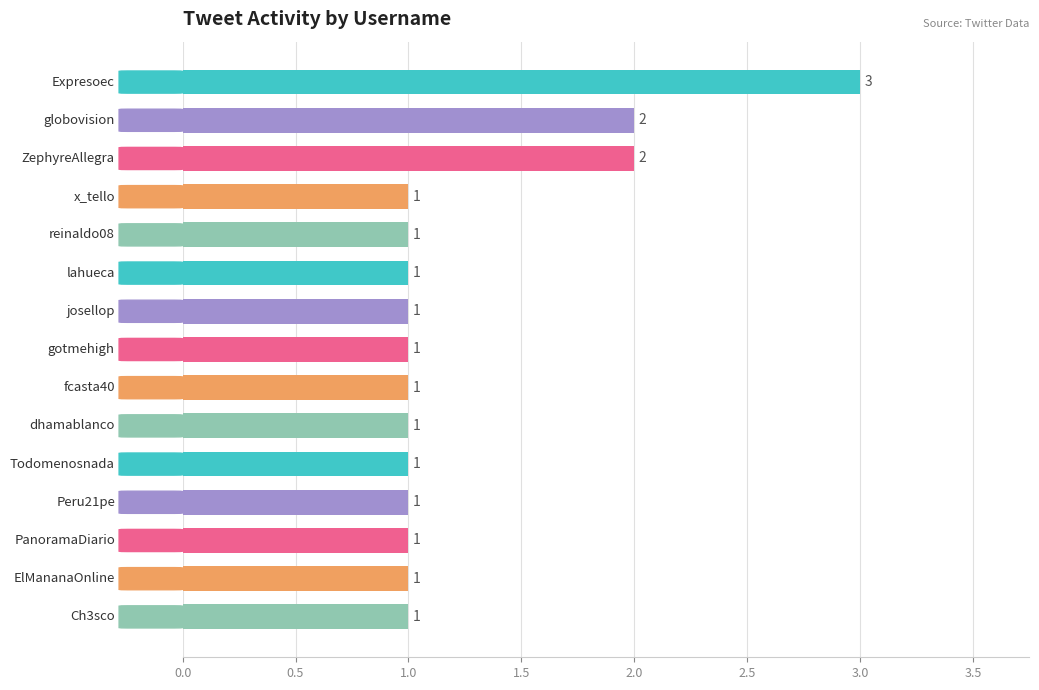

Does the chart contain stacked bars?

No